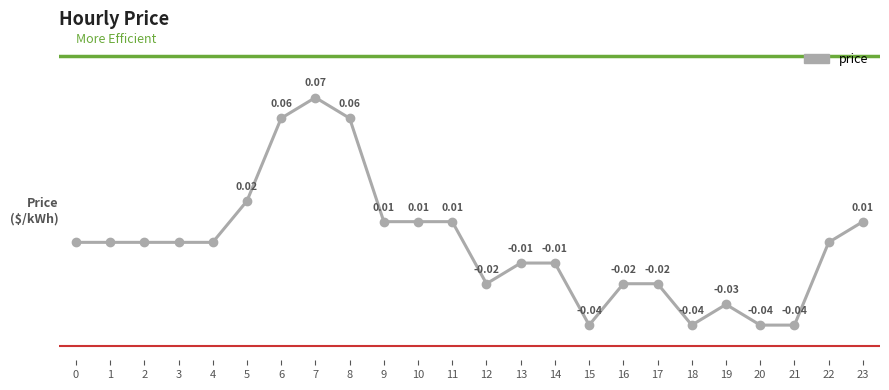

True or false: there are more than 1 points higher than both neighbors.

True